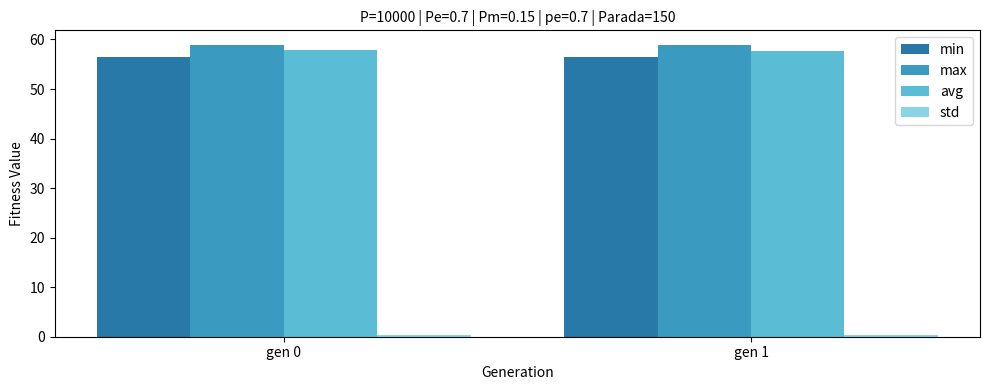

What is the sum of all max values?

117.7